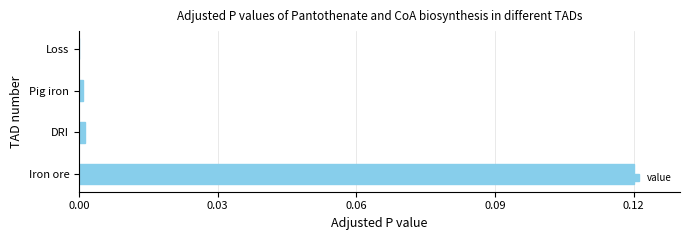

Which has a higher value, Loss or Iron ore?

Iron ore